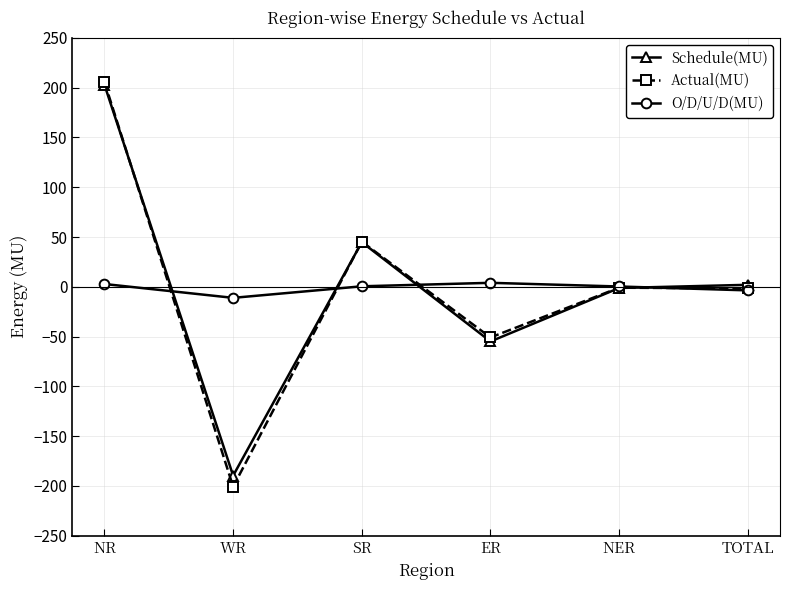

How many lines are shown in the chart?

3